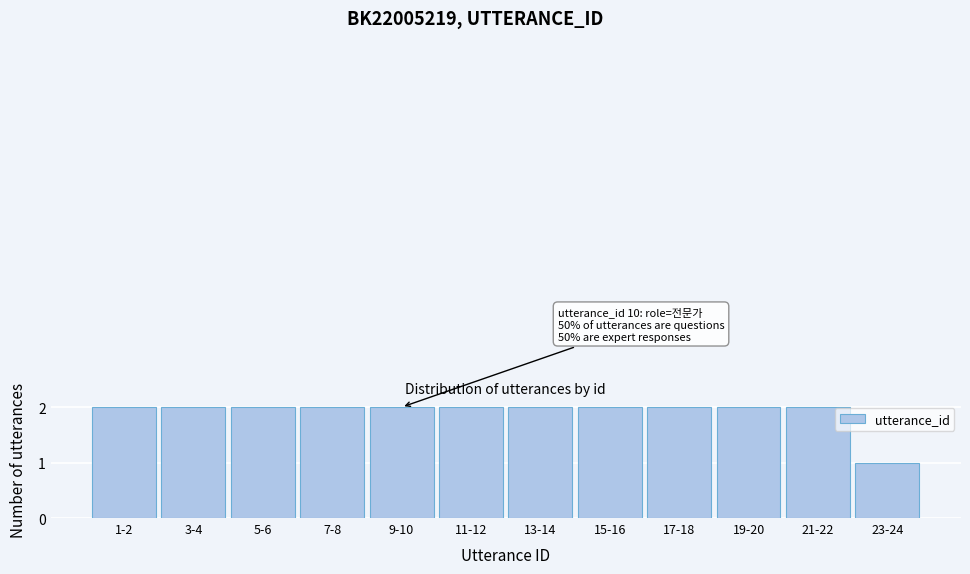

Reading left to right, transcribe all the data shown in this chart.

1-2=2	3-4=2	5-6=2	7-8=2	9-10=2	11-12=2	13-14=2	15-16=2	17-18=2	19-20=2	21-22=2	23-24=1